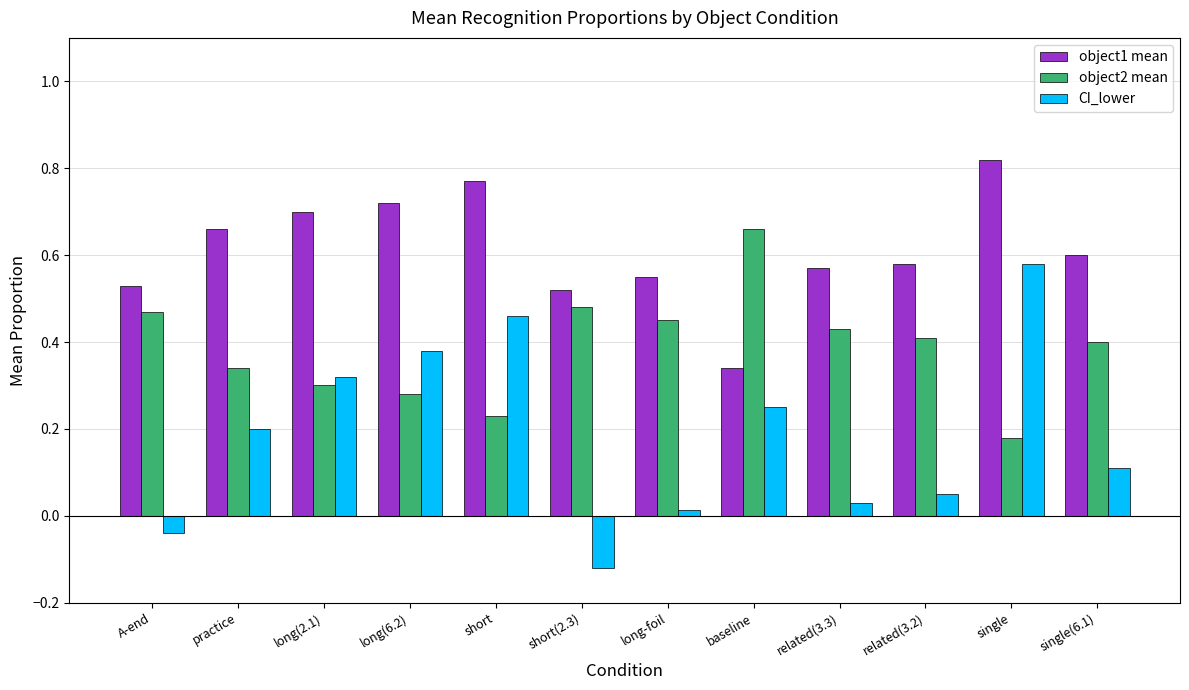

Is it true that object2 mean equals 0.4 at related(3.3)?

True